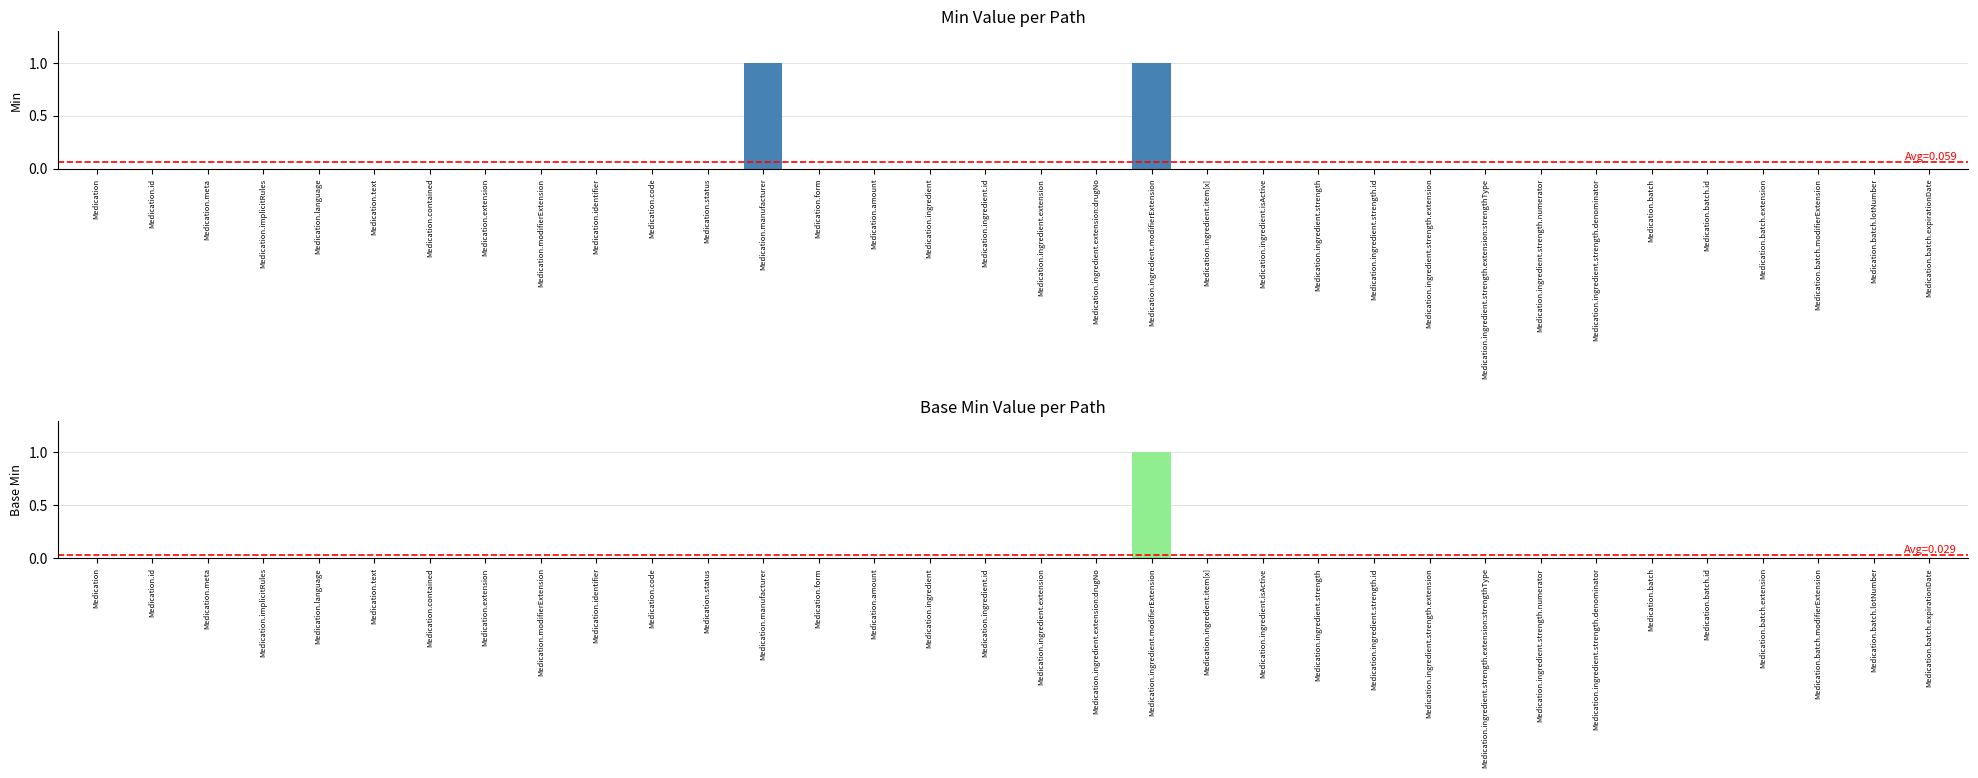

Which series changed the most between Medication.ingredient.strength.id and Medication.batch.expirationDate?

Min